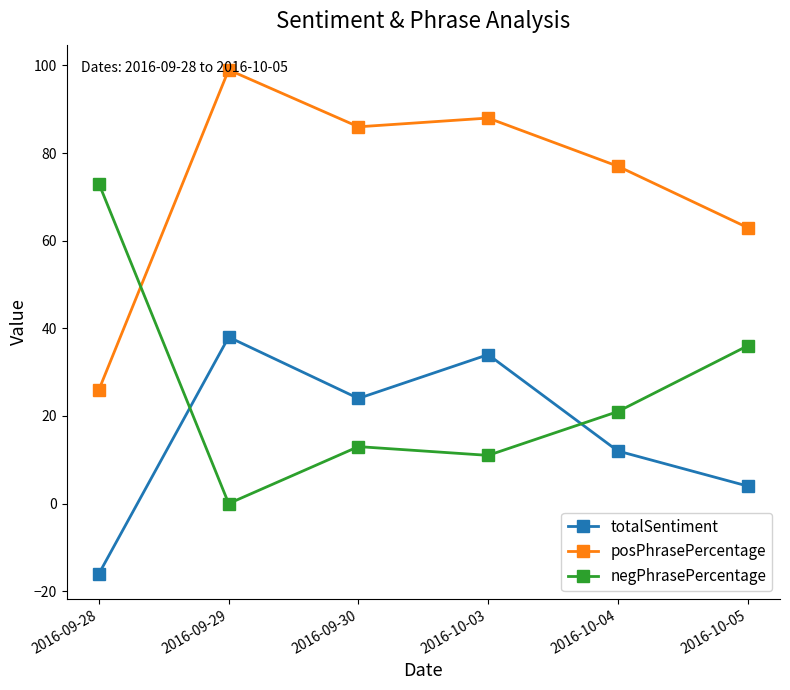

True or false: totalSentiment has more than 0 interior local peaks.

True